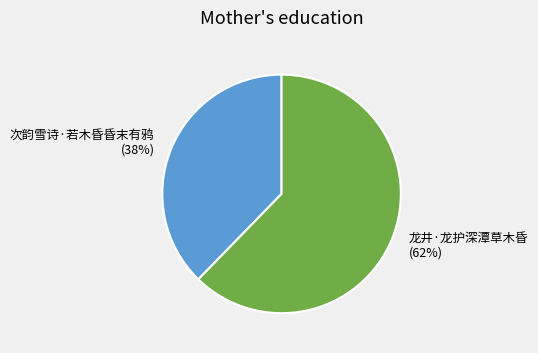

Which has a higher value, 龙井·龙护深潭草木昏 or 次韵雪诗·若木昏昏末有鸦?

龙井·龙护深潭草木昏